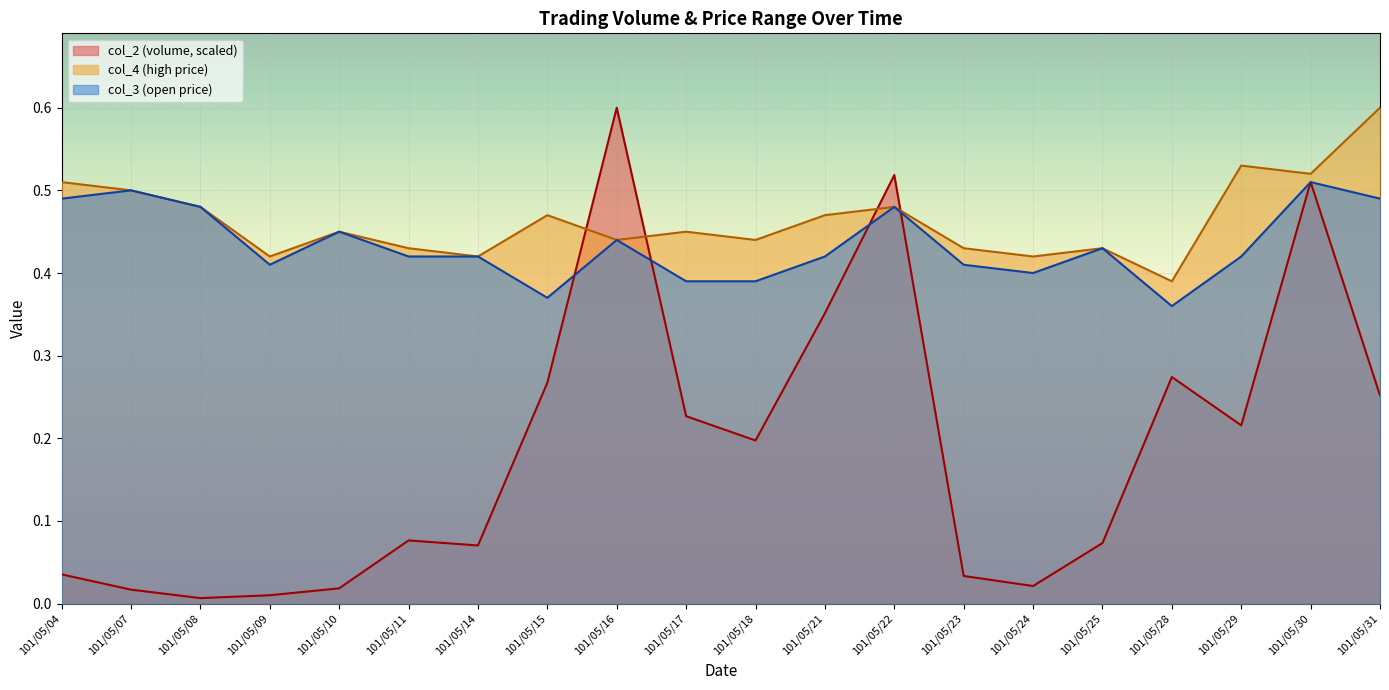

True or false: col_4 and col_3 intersect in this chart.

False